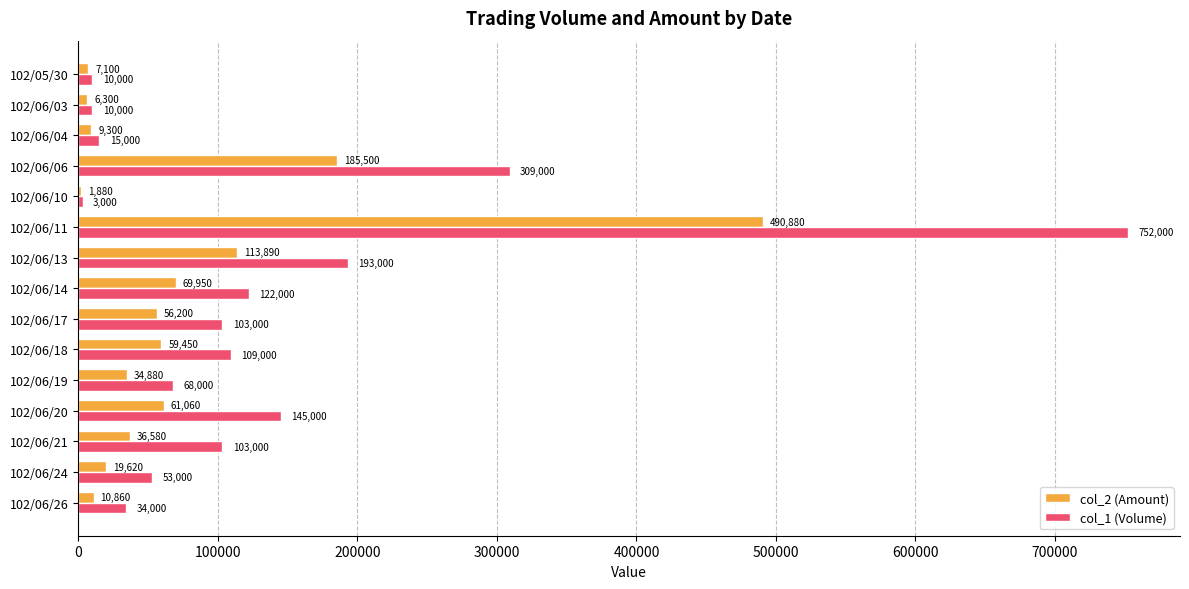

At which label is col_1 (Volume) closest to 377500?

102/06/06